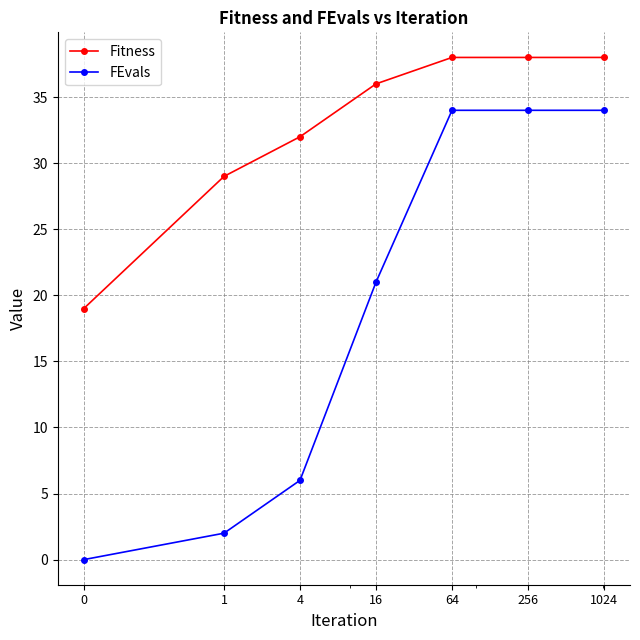

Reading left to right, extract all data points from this chart.

Fitness: 19	29	32	36	38	38	38
FEvals: 0	2	6	21	34	34	34